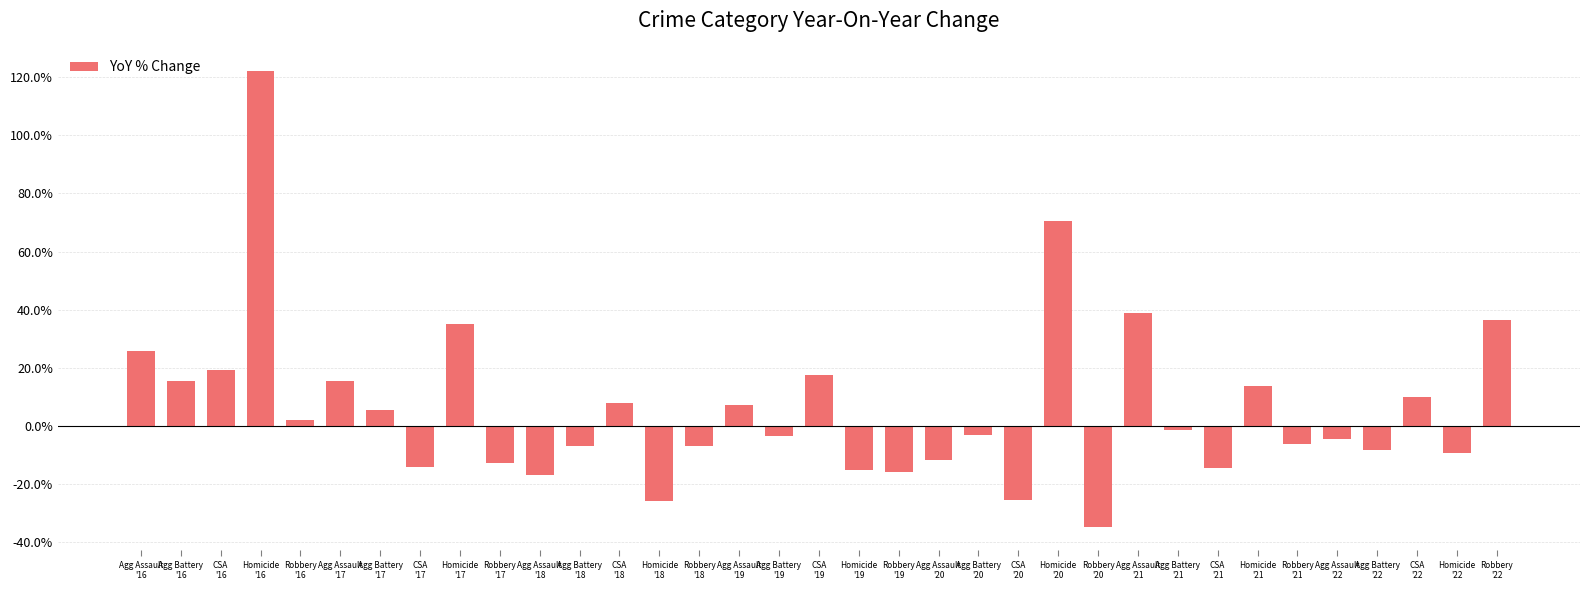

How many negative values are there?

19